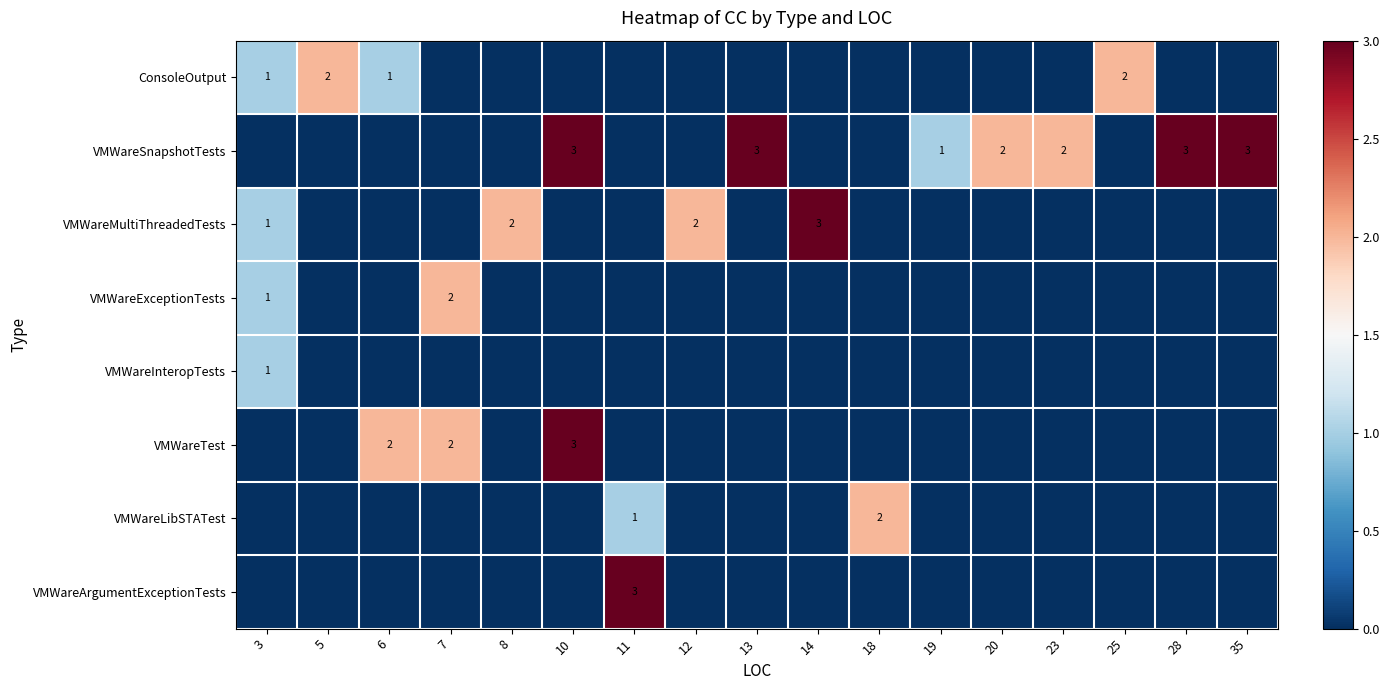

Is it true that VMWareSnapshotTests equals 2 at 20?

True